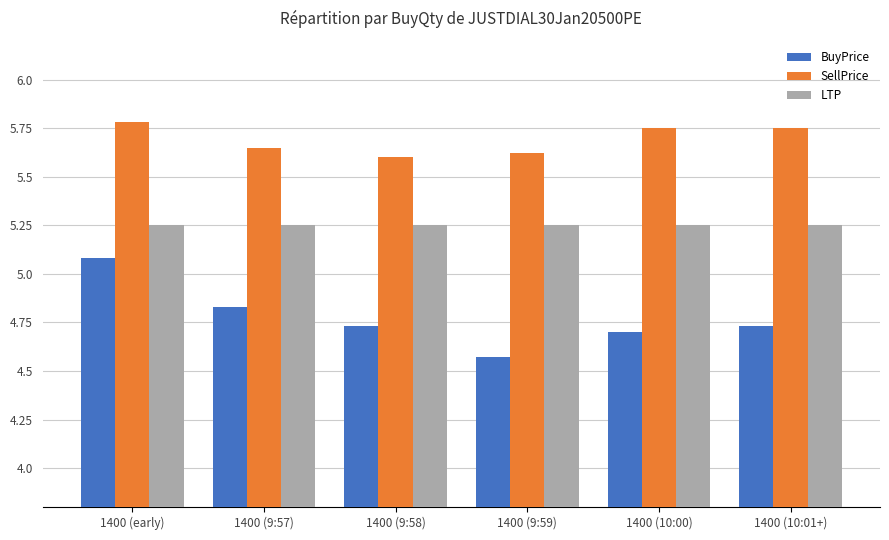

At which category is the sum across all series the highest?

1400 (early)